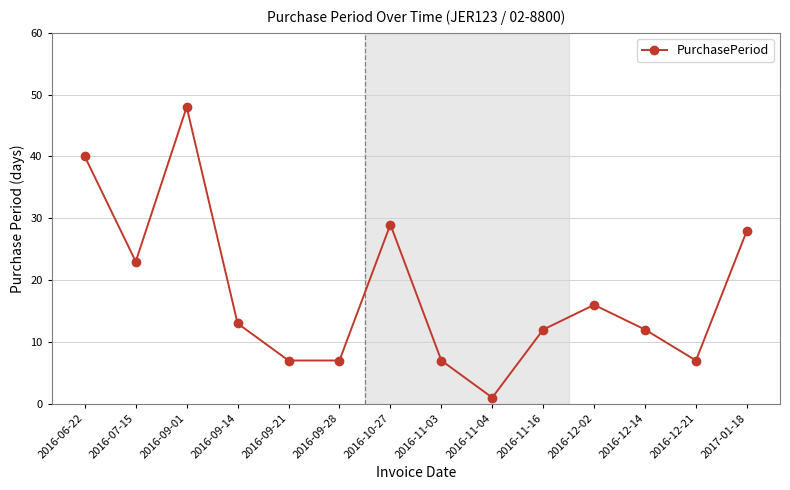

Which category has the highest value across all series?

2016-09-01